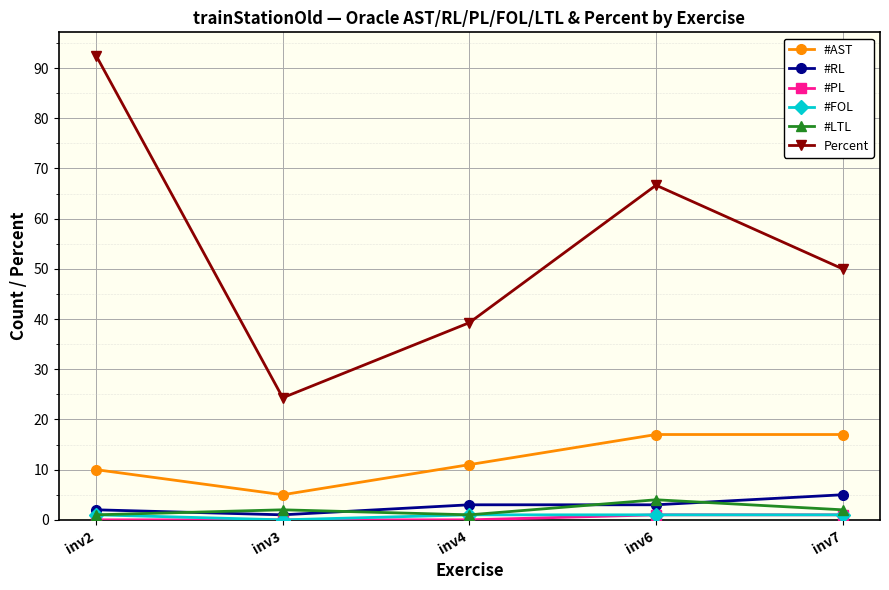

List the labels in order of Percent value, largest first.

inv2, inv6, inv7, inv4, inv3